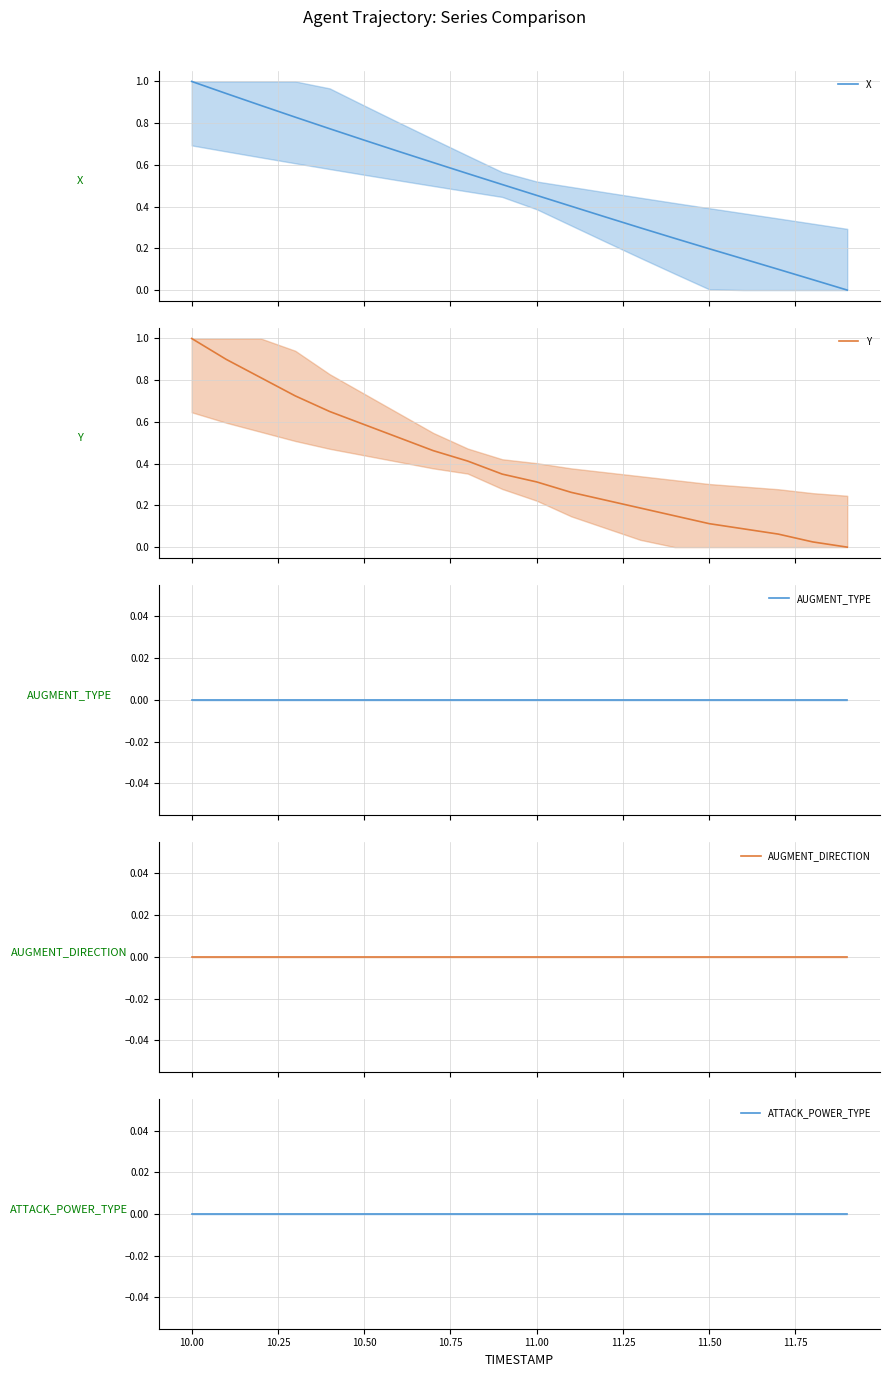

What is the difference between the highest and lowest values at 10.25?

0.9